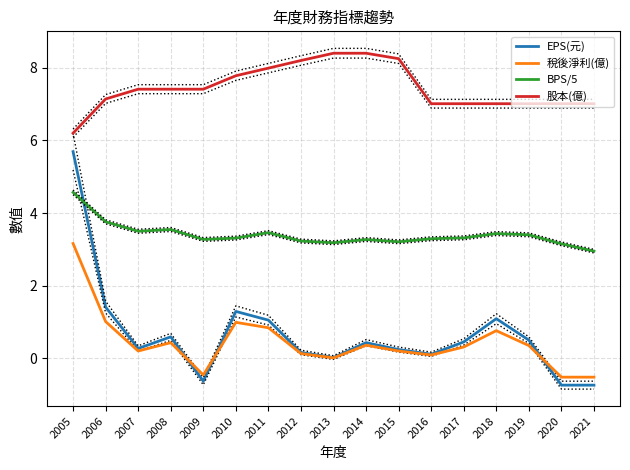

What is the sum of the 股本(億) values at 2010 and 2008?

15.2